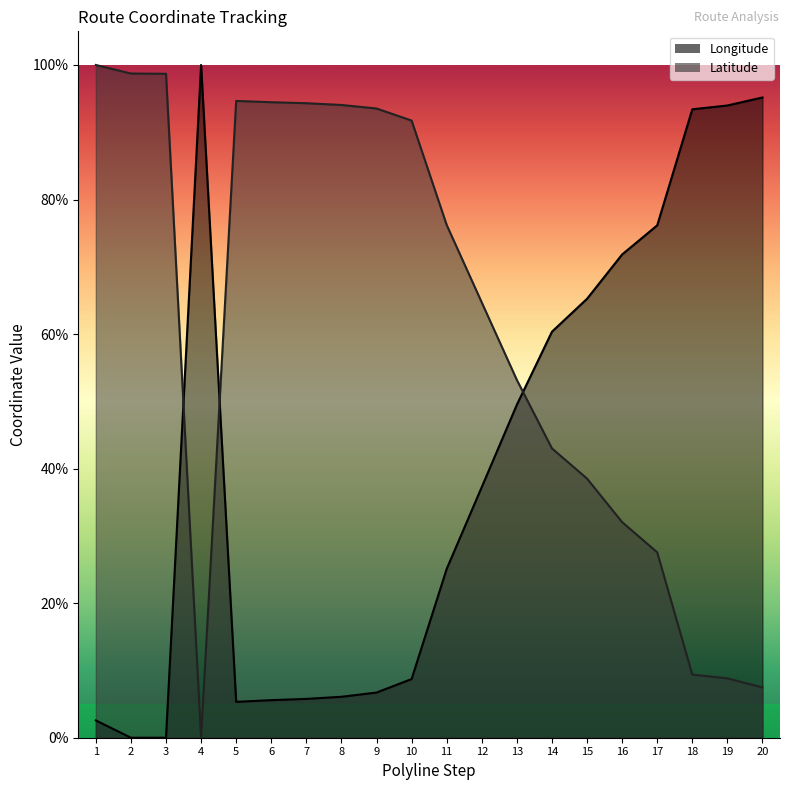

Where do Latitude and Longitude first cross each other?

3 and 4